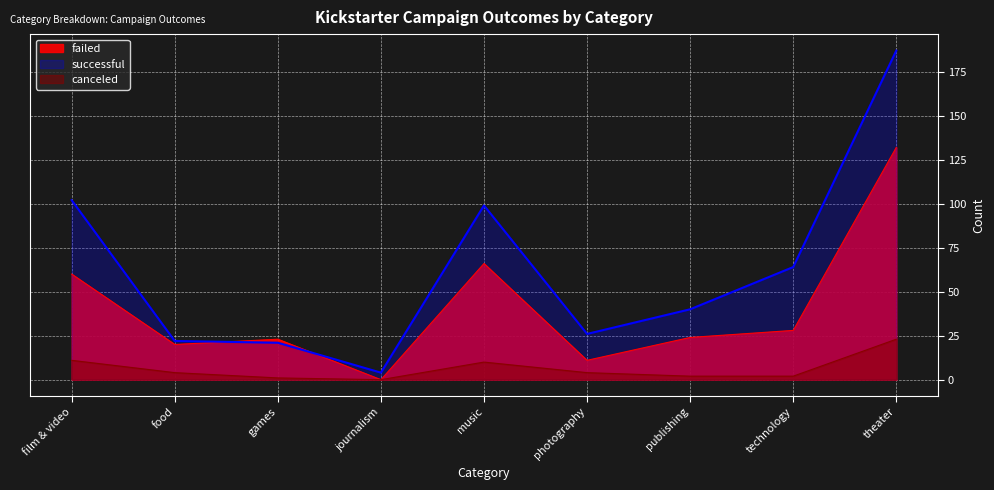

What value does the successful series have at theater, to the nearest 5?

185